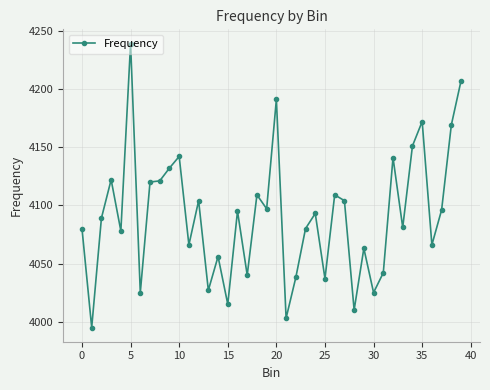

Does the chart display data point markers on the line(s)?

Yes